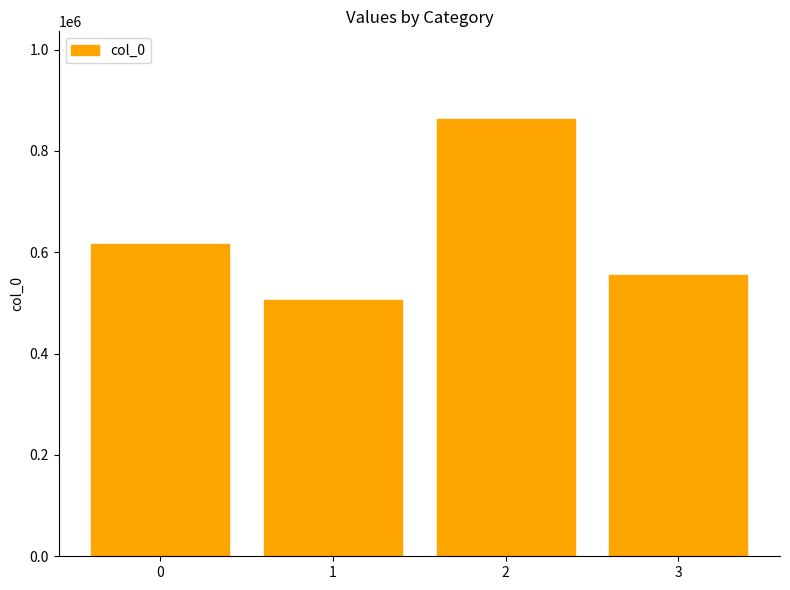

What is the ratio of the value at 2 to the value at 1?

1.7